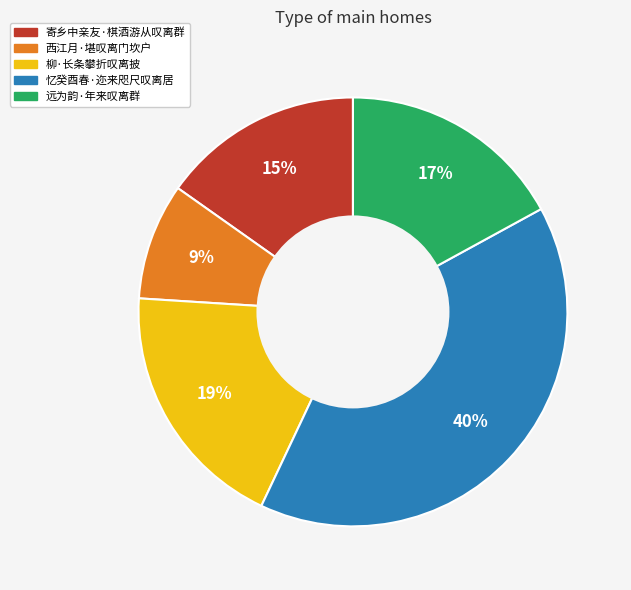

What is the ratio of the value at 远为韵·年来叹离群 to the value at 忆癸酉春·迩来咫尺叹离居?

0.4